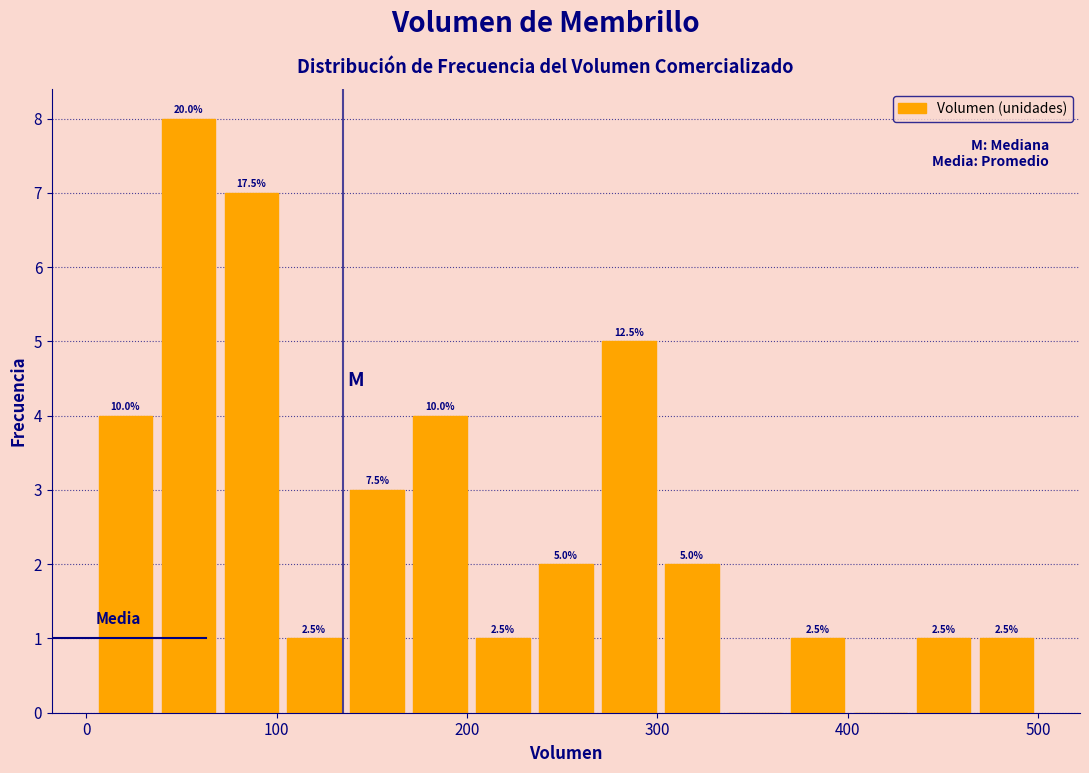

Read against the x-axis, roughly where is the centre of the tallest bar?

50